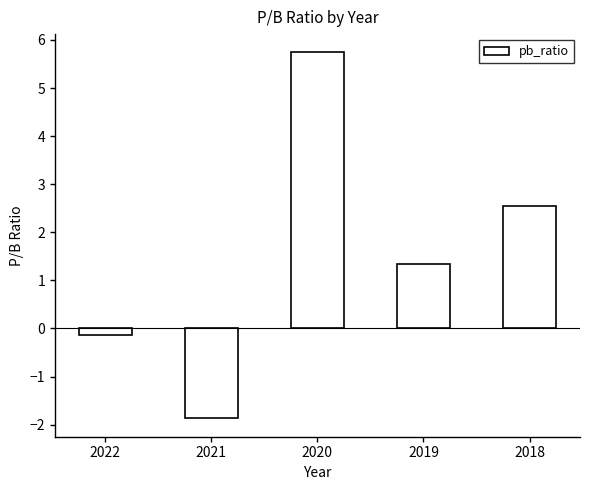

Approximately how many times larger is the value at 2020 compared to 2019?

4.3